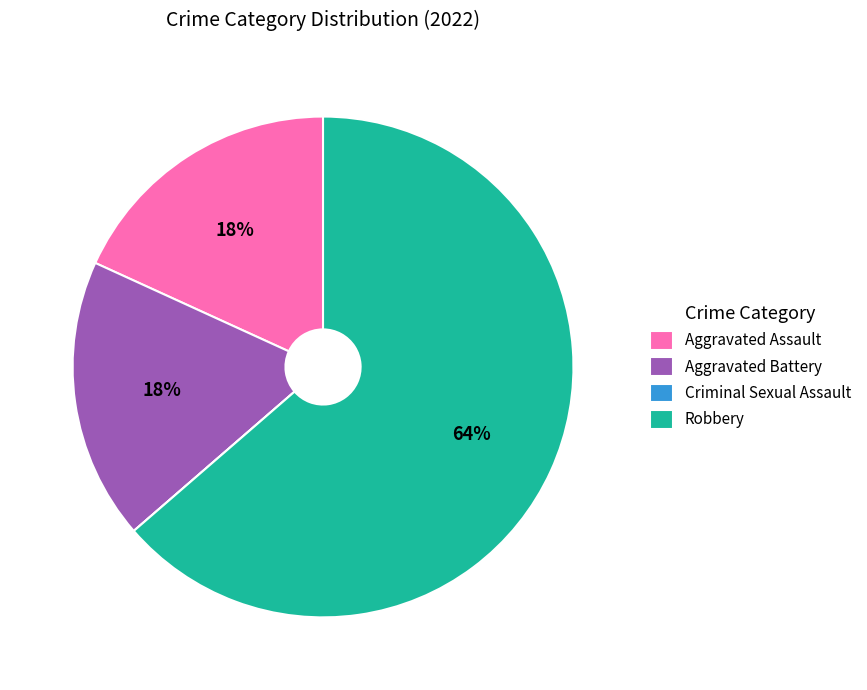

Does Robbery represent more than half of the total?

Yes